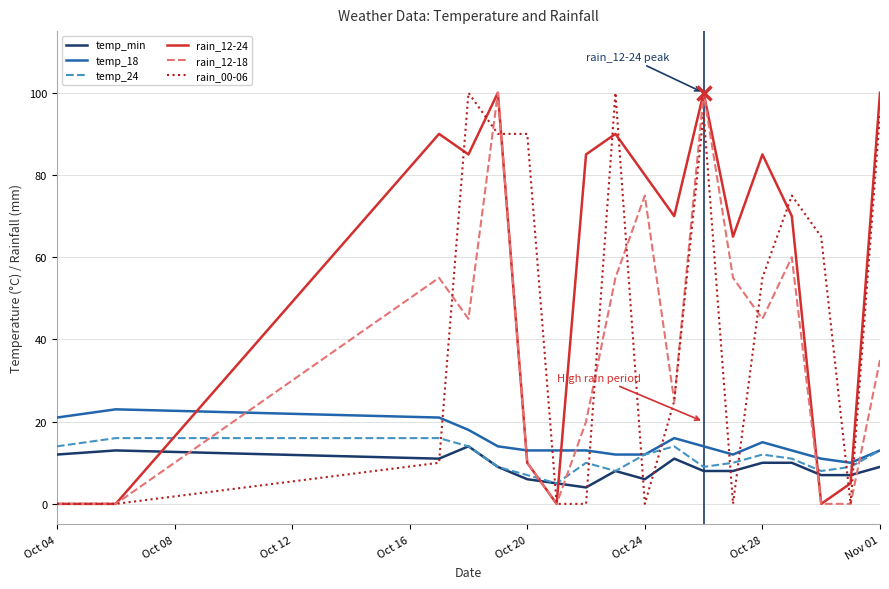

True or false: temp_min and temp_18 cross at least once.

False